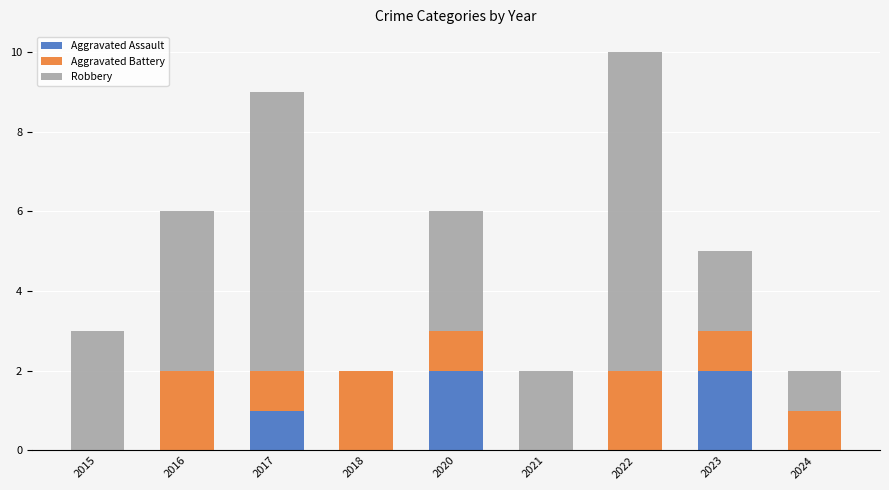

How many categories are shown in the chart?

9